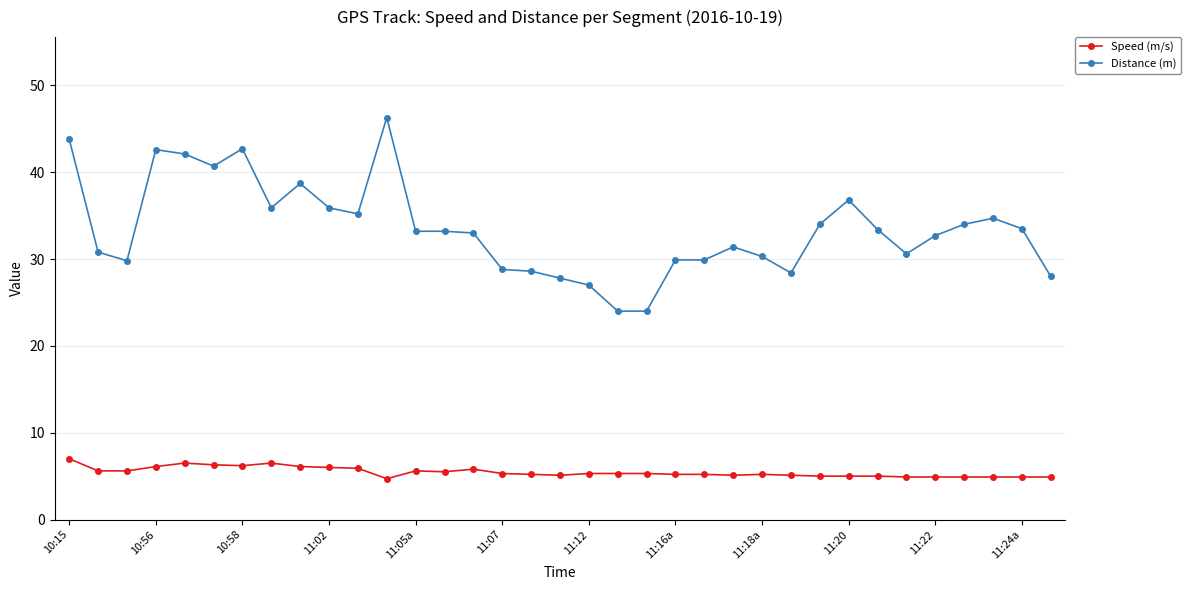

What is the value of the Speed (m/s) point at the 5th from the left?

6.5